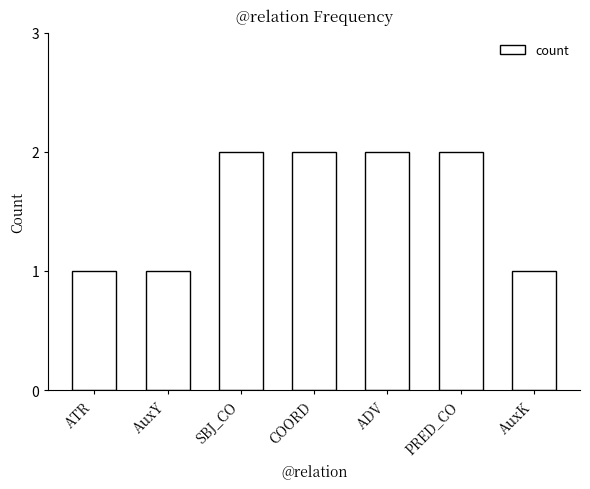

Reading left to right, what are all the values shown in this chart?

ATR=1	AuxY=1	SBJ_CO=2	COORD=2	ADV=2	PRED_CO=2	AuxK=1